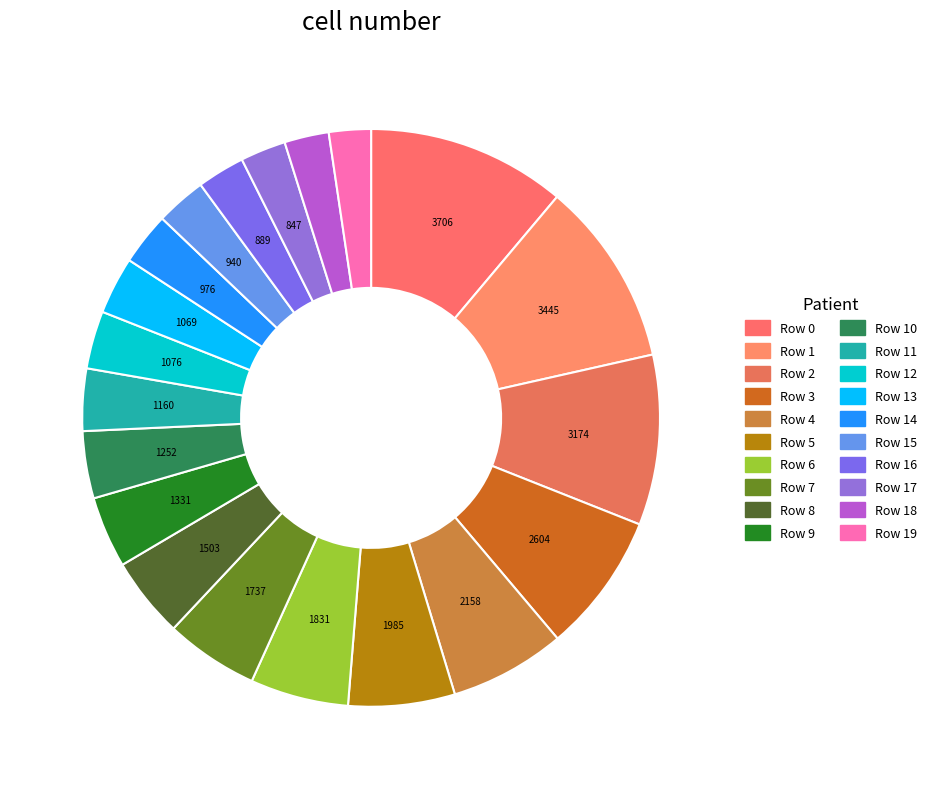

Is there a majority slice in this chart?

No